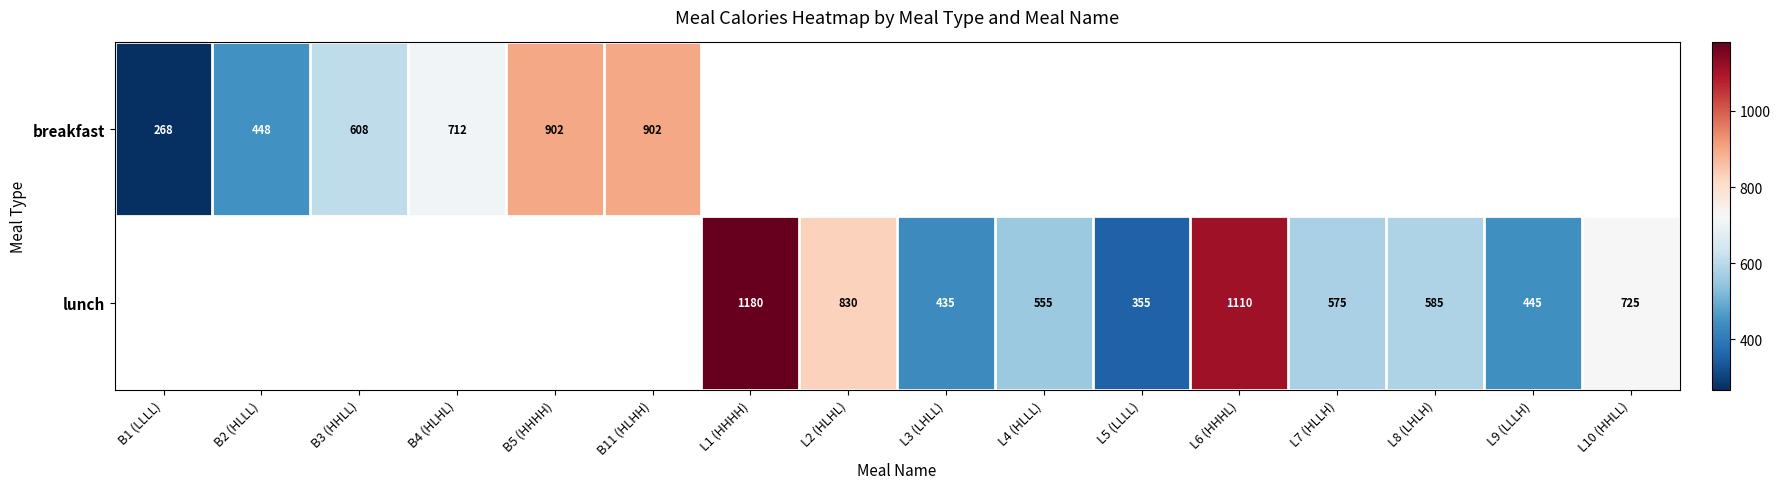

How many series are shown in this chart?

2